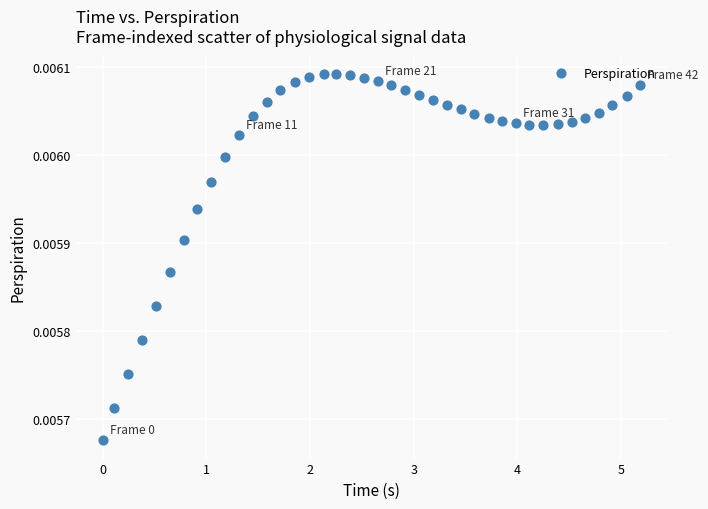

What is the range of X values (max minus min)?

5.2